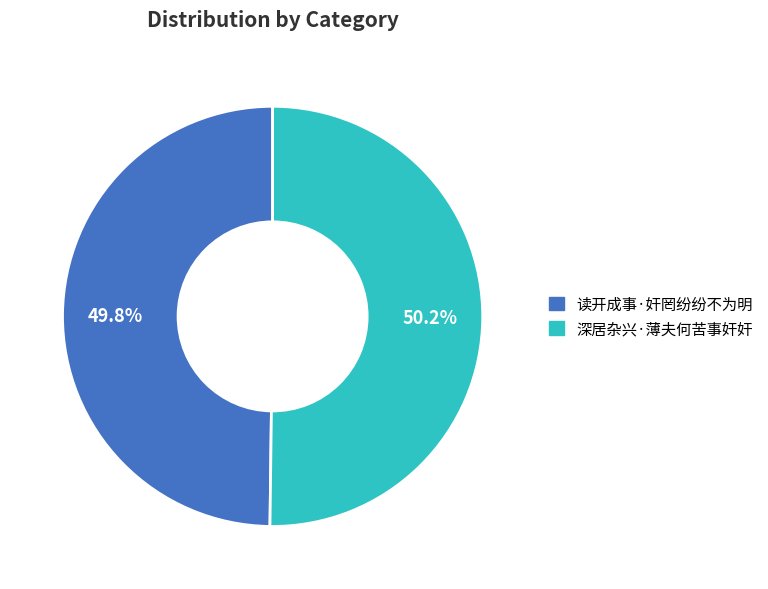

What percentage is the 深居杂兴·薄夫何苦事奸奸 slice, to the nearest percent?

50%